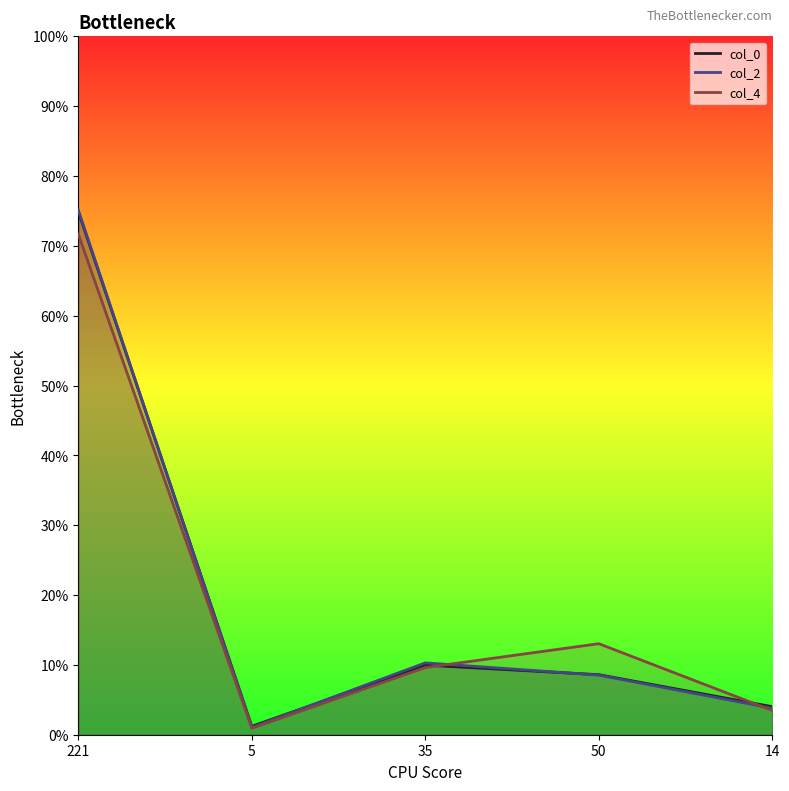

Reading left to right, extract all data points from this chart.

col_0: 221=0.7	5=0.0	35=0.1	50=0.1	14=0.0
col_2: 221=0.8	5=0.0	35=0.1	50=0.1	14=0.0
col_4: 221=0.7	5=0.0	35=0.1	50=0.1	14=0.0